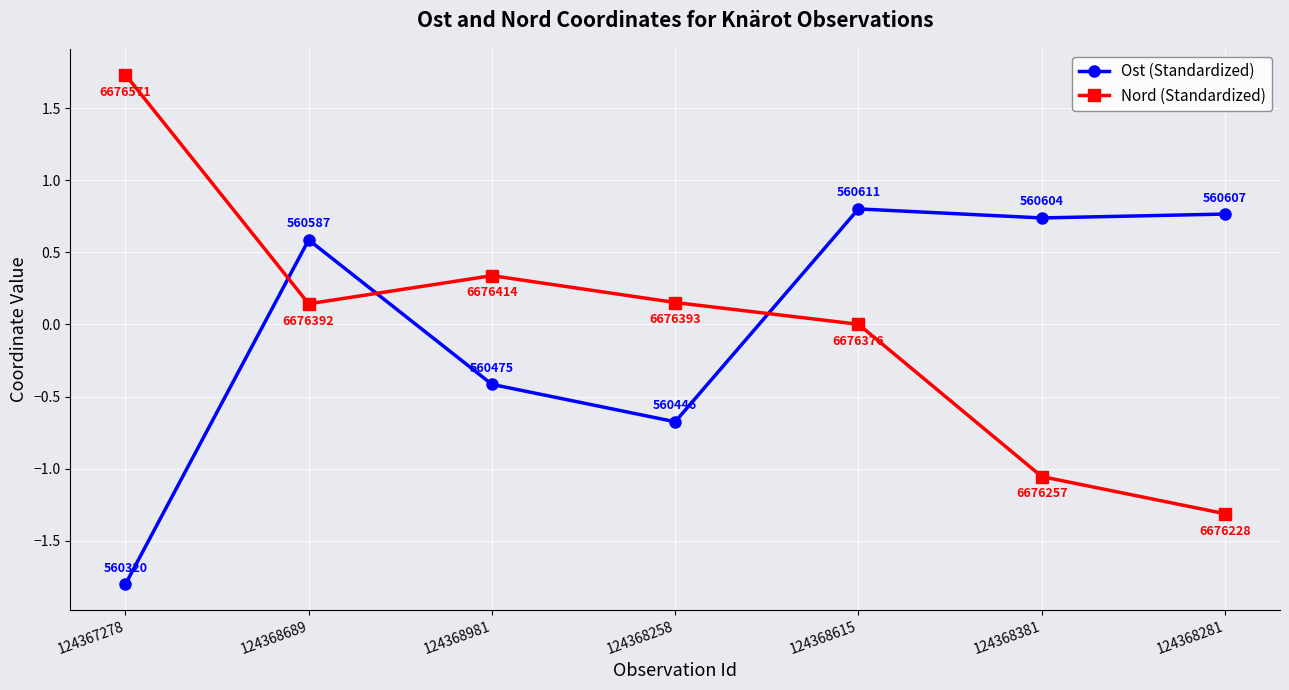

Between which two adjacent categories do Ost (Standardized) and Nord (Standardized) first intersect?

124367278 and 124368689